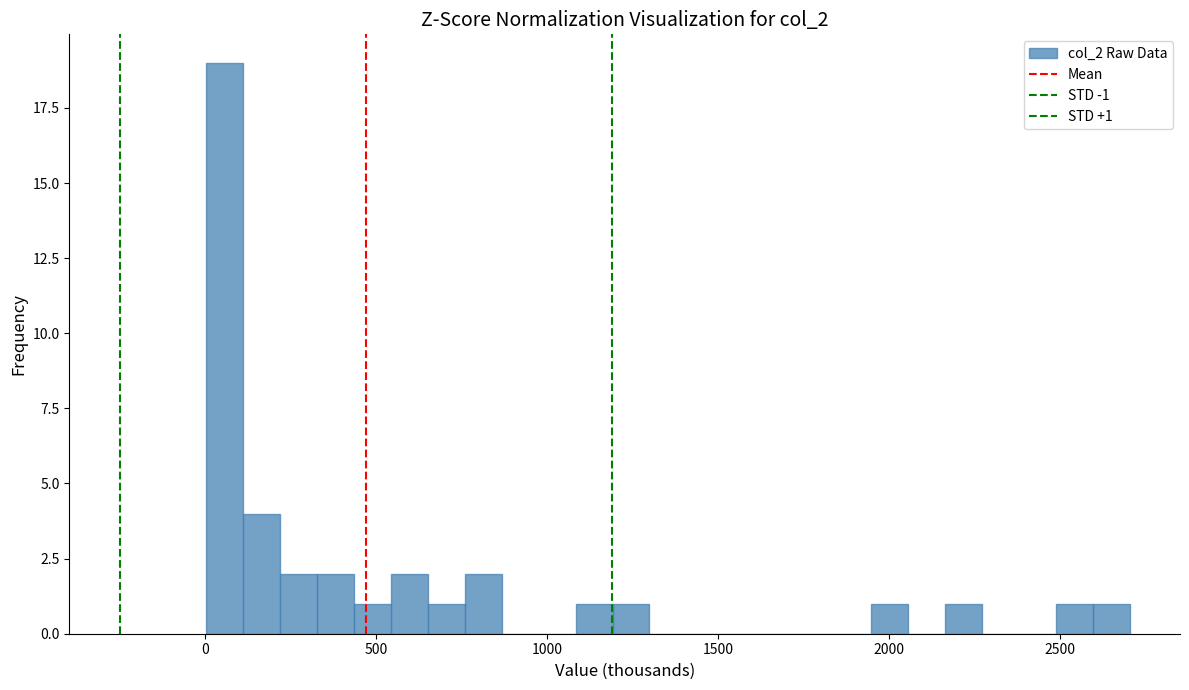

Around what value on the x-axis is the tallest bar? Give the approximate position of its centre, as read against the axis.

50